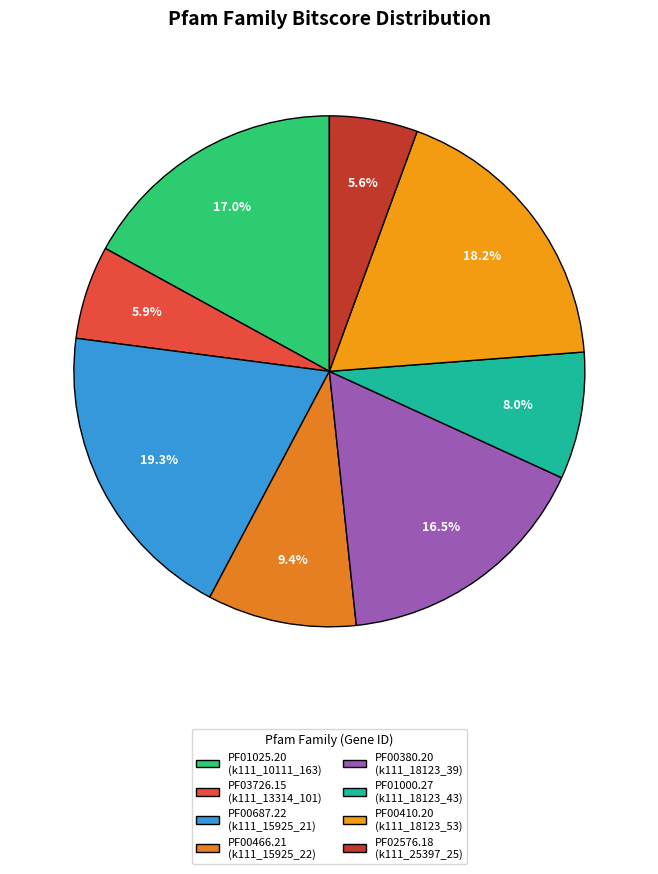

Is PF02576.18 the majority of the pie?

No